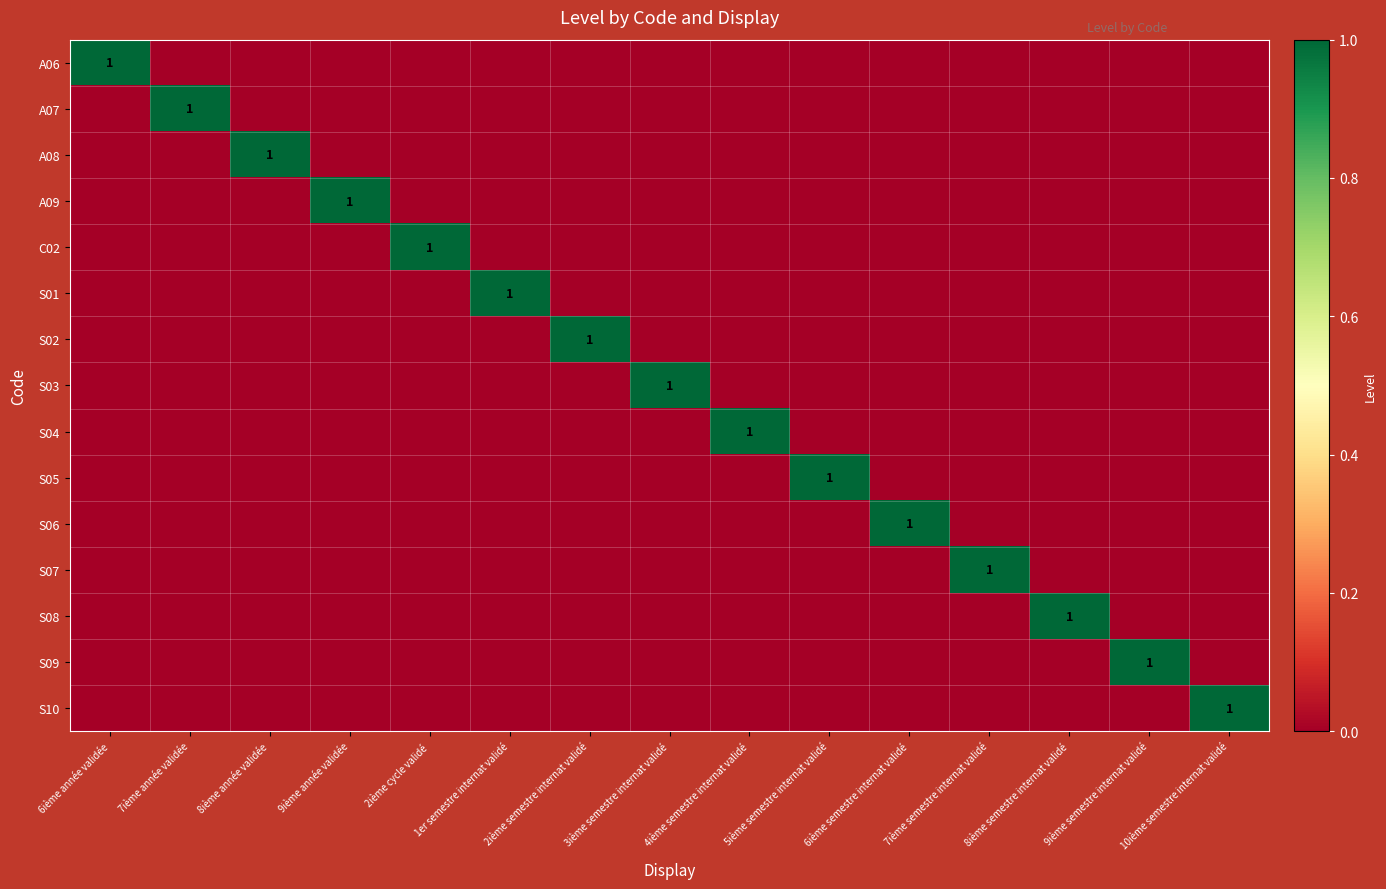

List the series in order of their peak value, highest first.

A06, A07, A08, A09, C02, S01, S02, S03, S04, S05, S06, S07, S08, S09, S10